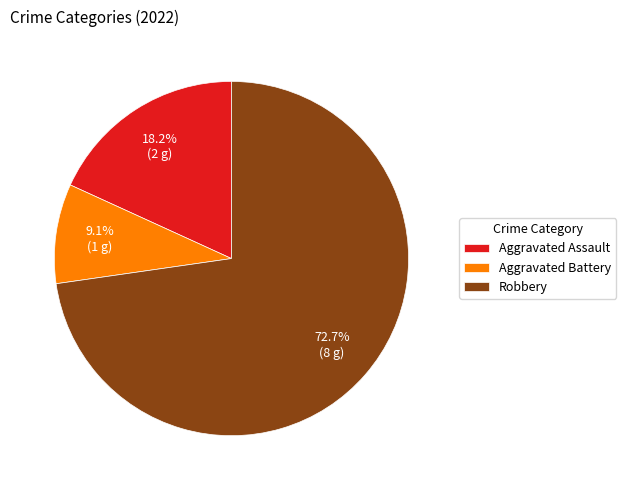

To the nearest percent, what is the difference between the Aggravated Assault and Aggravated Battery slice percentages?

9%